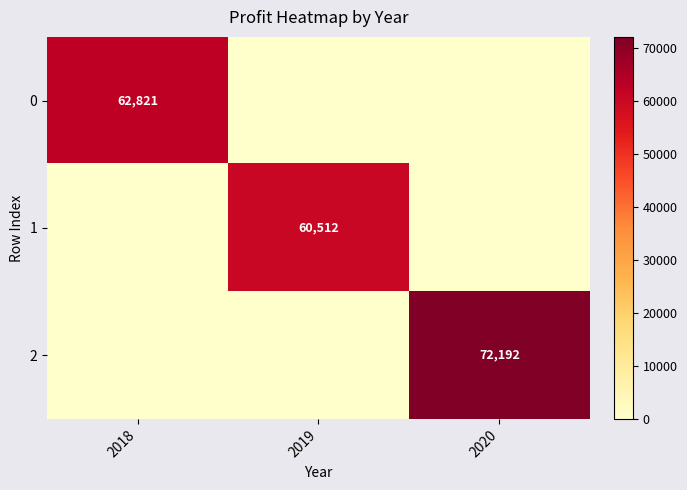

At how many categories does at least one series exceed 32796?

3